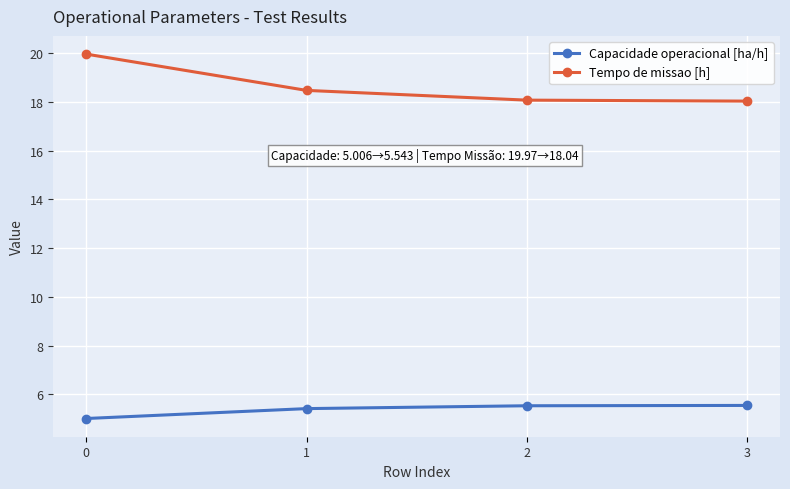

Rank the series at 2 from lowest to highest value.

Capacidade operacional [ha/h], Tempo de missao [h]